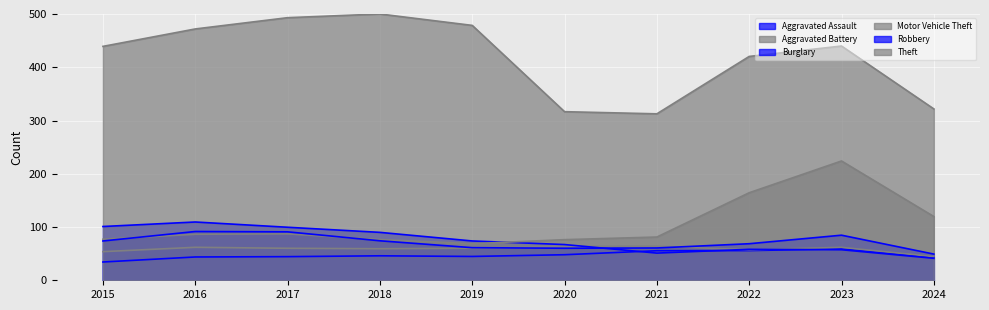

What is the difference between the Theft values at 2020 and 2017?

176.5